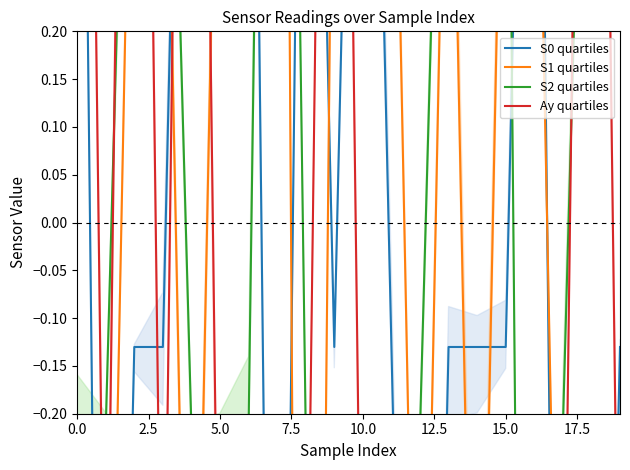

At how many categories does at least one series exceed 1?

11